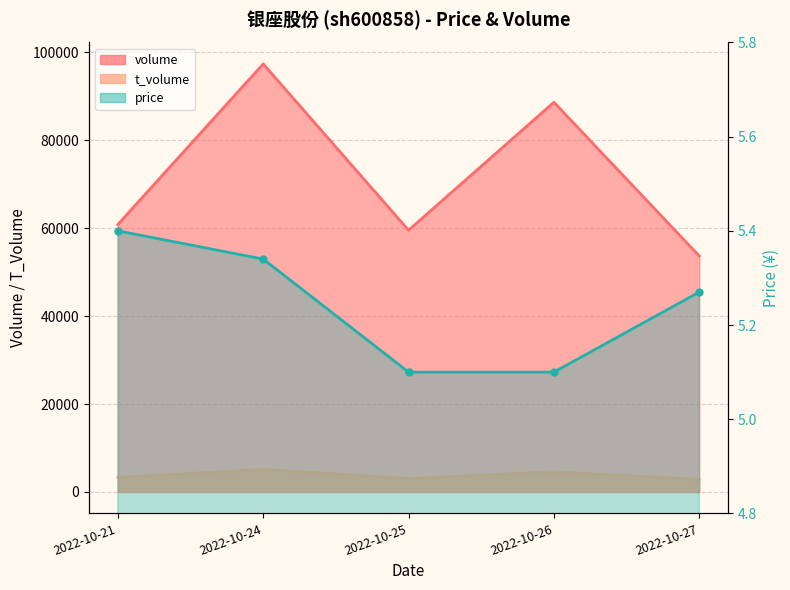

List the series in order of their peak value, lowest first.

price, t_volume, volume